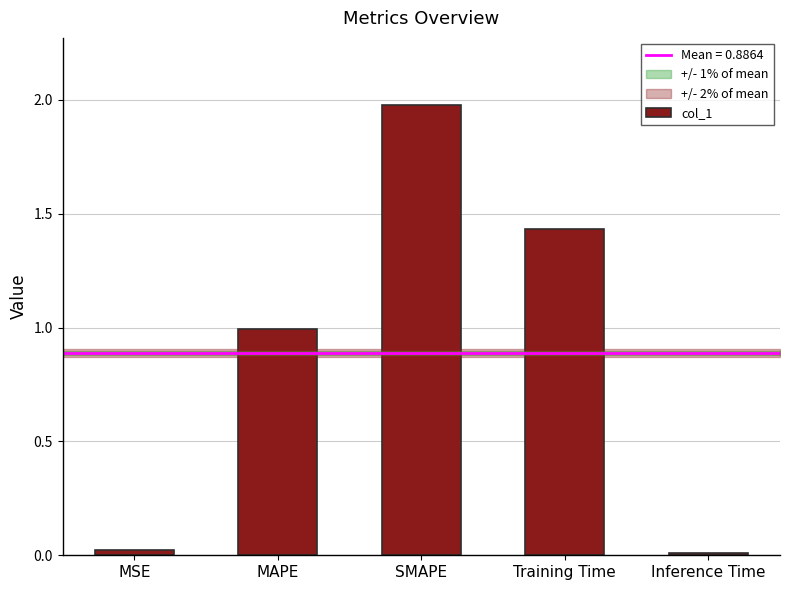

What position from the right is SMAPE?

3